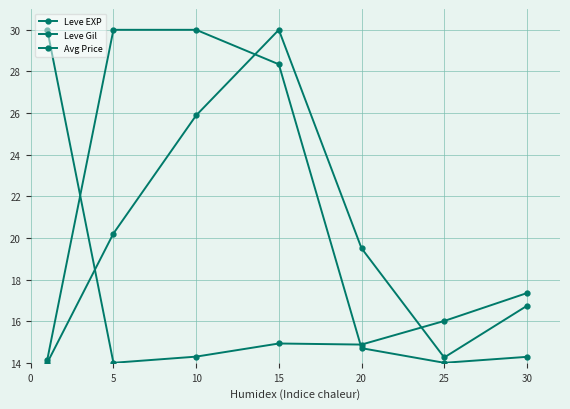

What is the difference between the second highest and second lowest values in the Leve EXP series?

3.1